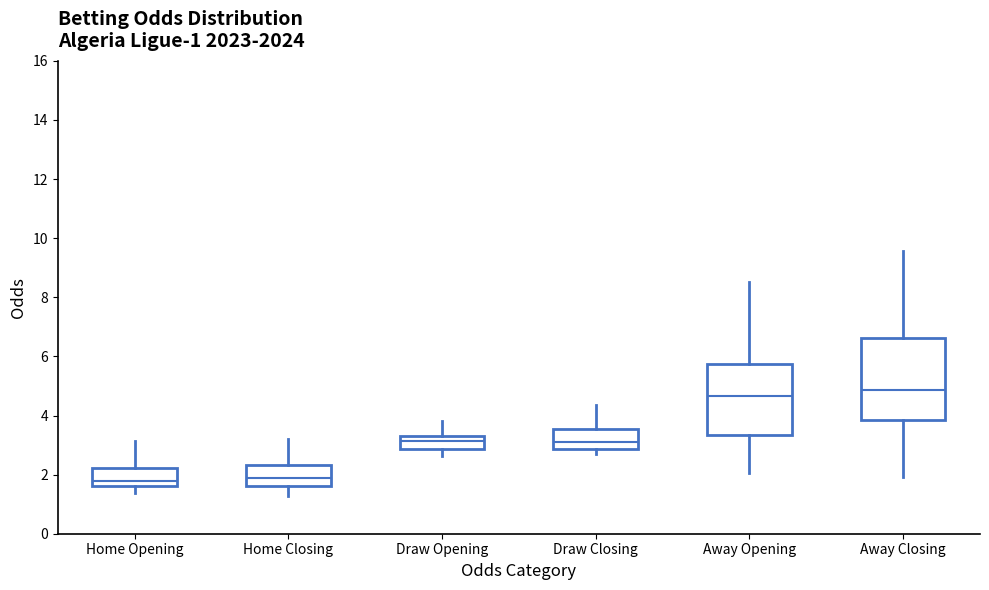

Which box is the tallest, from its lower edge to its upper edge?

Away Closing